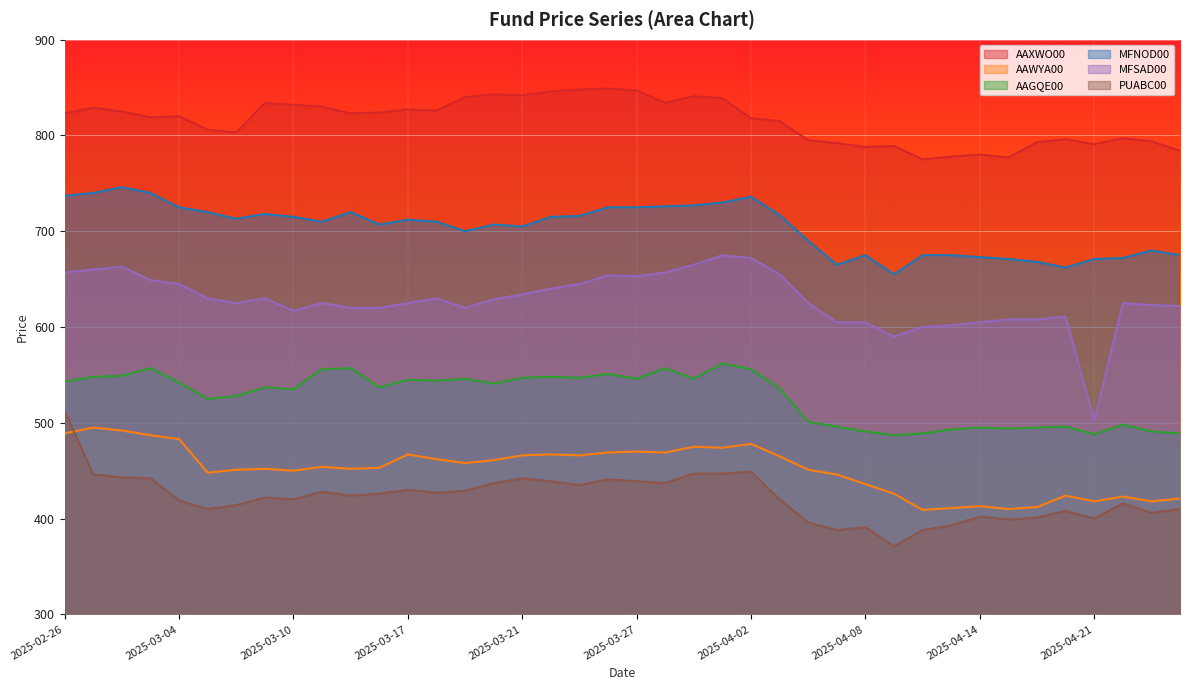

What is the difference between the AAXWO00 values at 2025-04-09 and 2025-03-07?

45